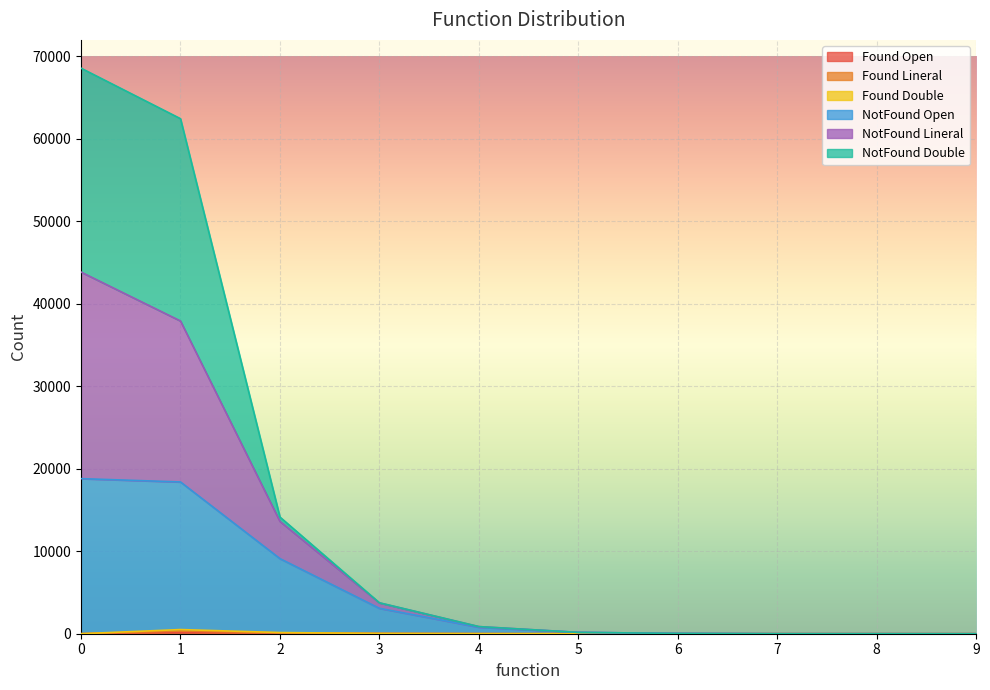

What is the difference between the second highest and second lowest values in the Double series?

105